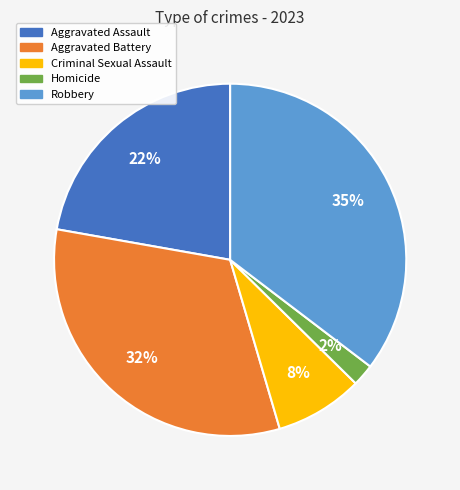

To the nearest percent, what percentage of the pie is Aggravated Assault?

22%